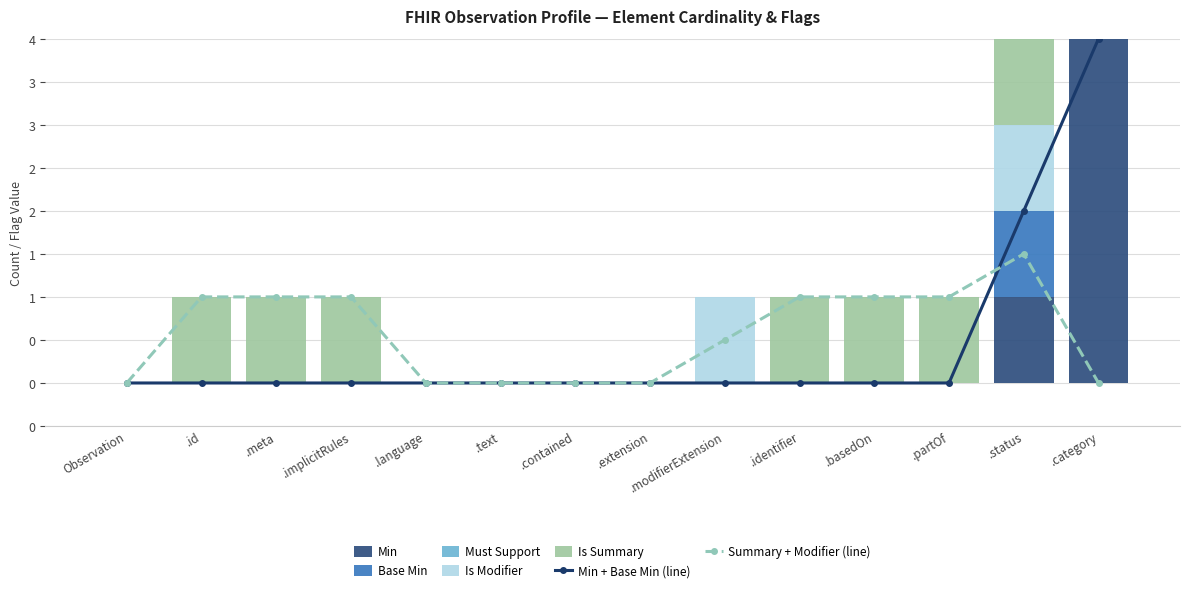

The value of Base Min at .status is 1. True or false?

False